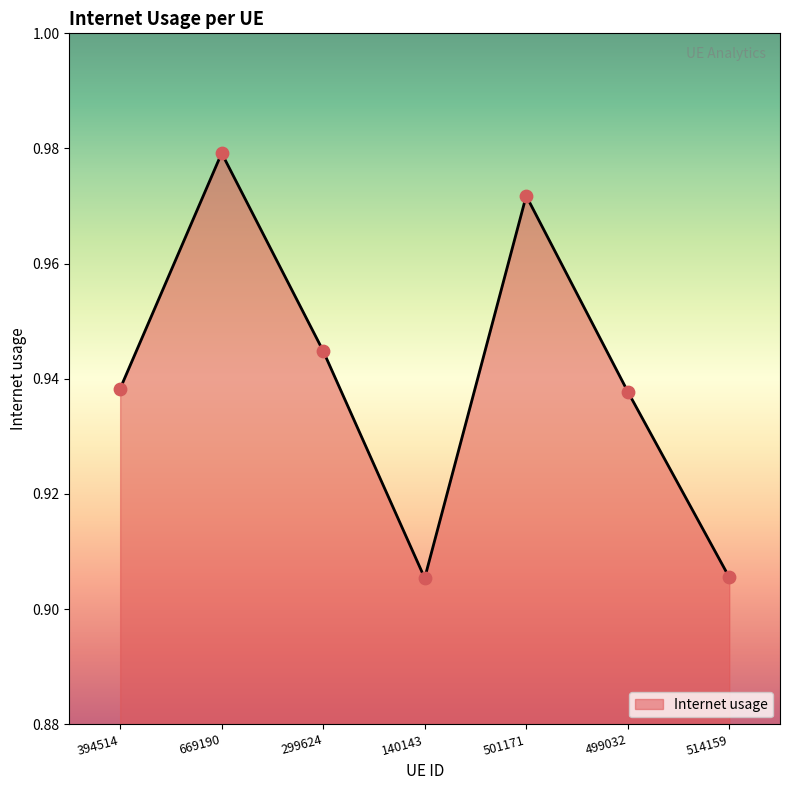

Between 299624 and 140143, which is larger?

299624